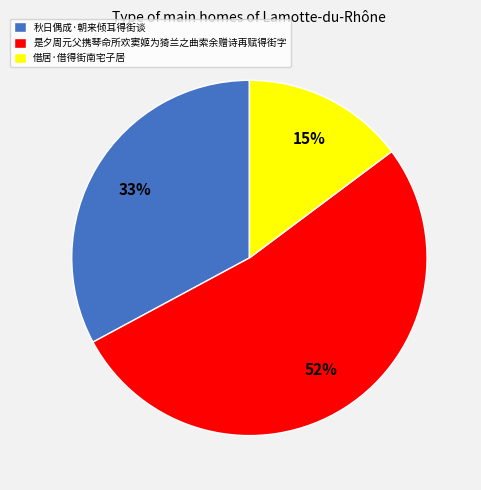

To the nearest percent, what percentage of the pie is 秋日偶成·朝来倾耳得街谈?

33%